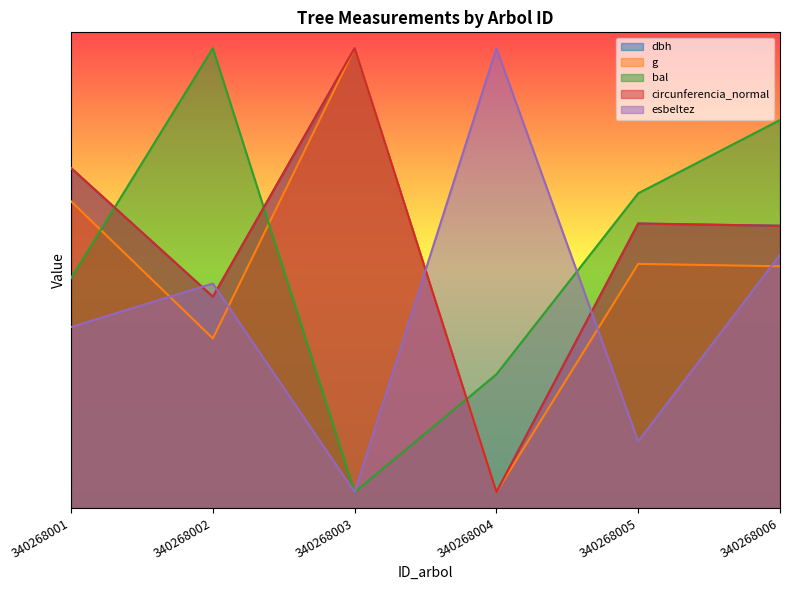

At which label does circunferencia_normal reach its peak?

340268003